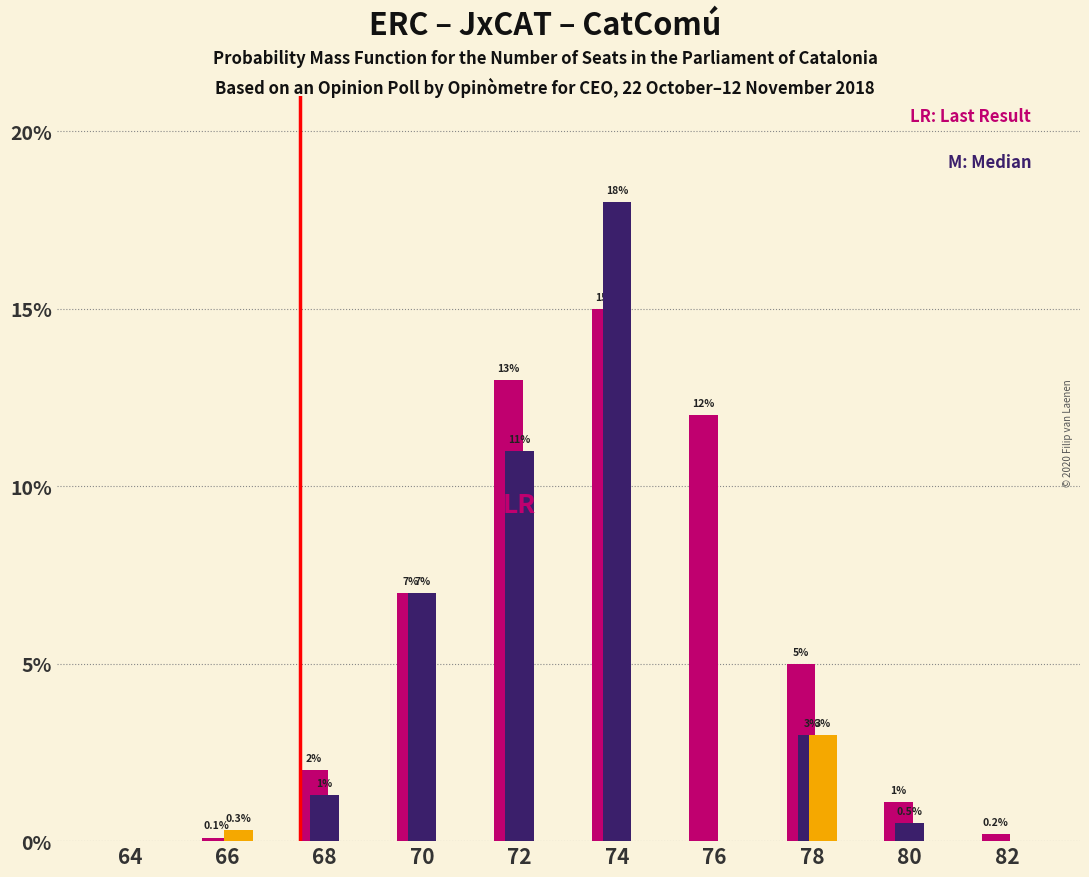

Reading left to right, list all the values displayed in this chart.

ERC: 64=0.0	66=0.1	68=2.0	70=7.0	72=13.0	74=15.0	76=12.0	78=5.0	80=1.1	82=0.2
JxCAT: 64=0.0	66=0.0	68=1.3	70=7.0	72=11.0	74=18.0	76=0.0	78=3.0	80=0.5	82=0.0
CatComú: 64=0.0	66=0.3	68=0.0	70=0.0	72=0.0	74=0.0	76=0.0	78=3.0	80=0.0	82=0.0